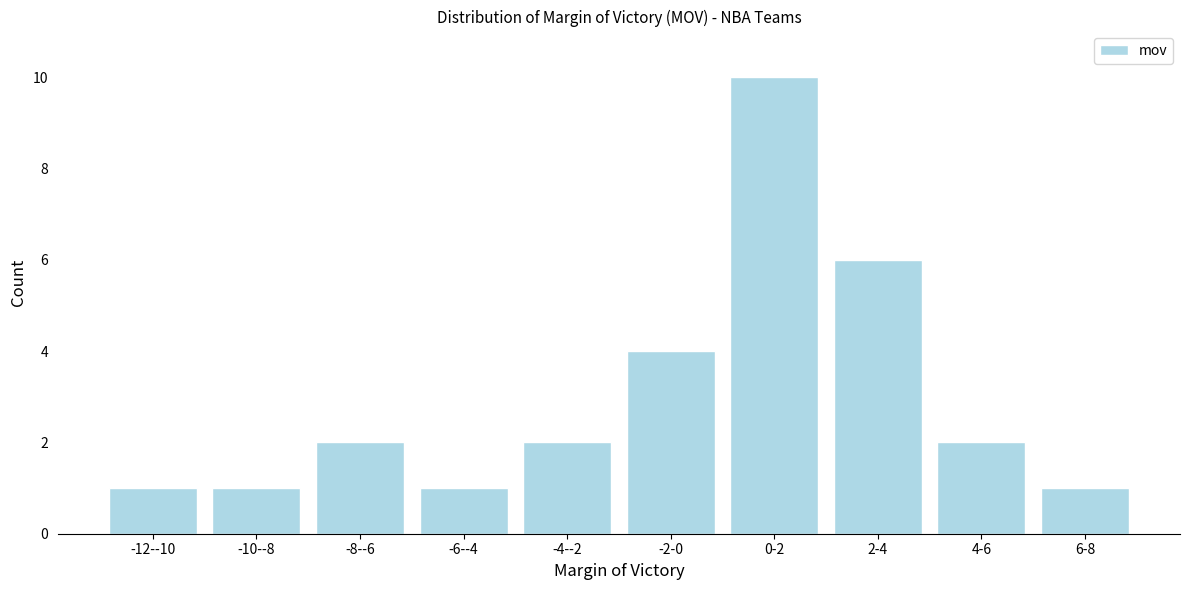

Reading left to right, extract all data points from this chart.

1	1	2	1	2	4	10	6	2	1